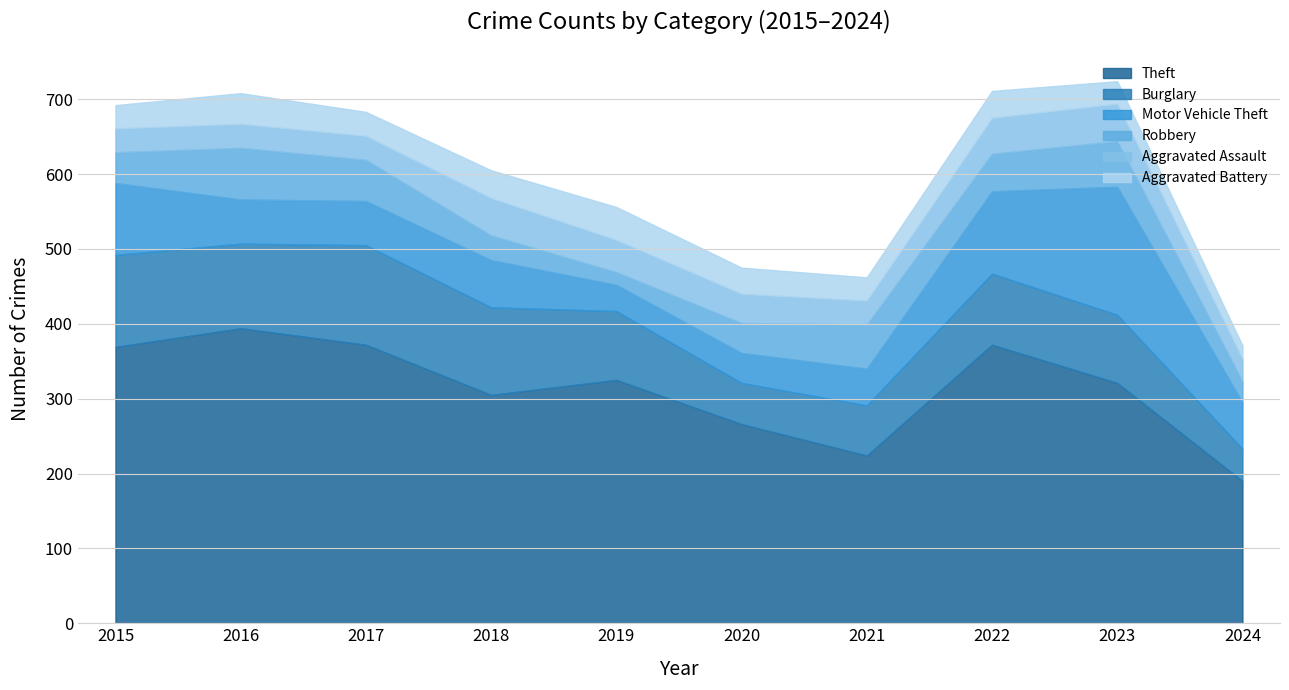

How many interior local valleys does the Burglary series have?

2